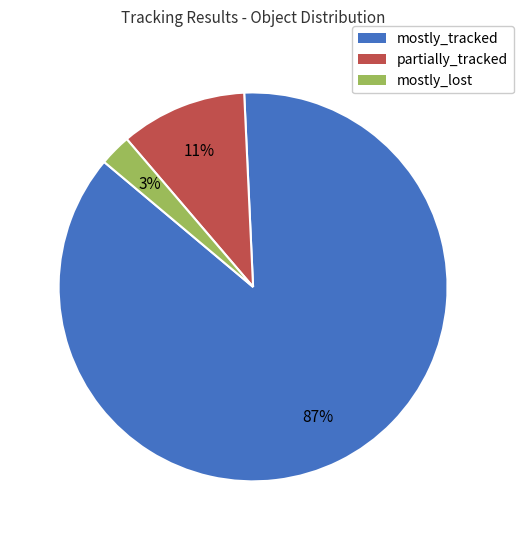

To the nearest percent, what percentage of the pie is partially_tracked?

11%